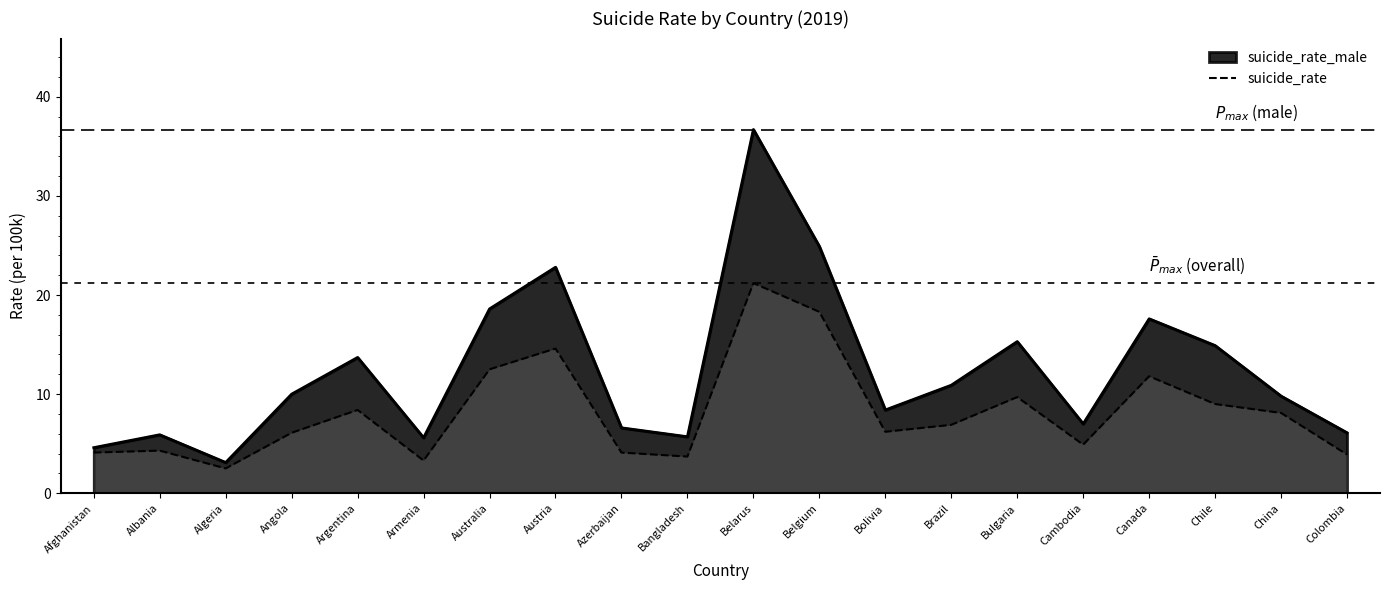

What is the sum of the values at Azerbaijan and Armenia?

7.4